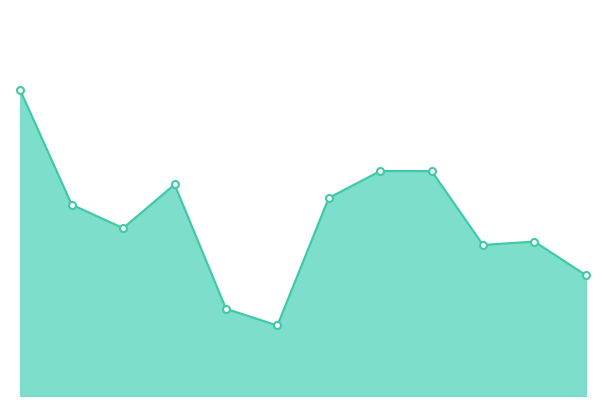

Where is the data nearest to the value 5?

6